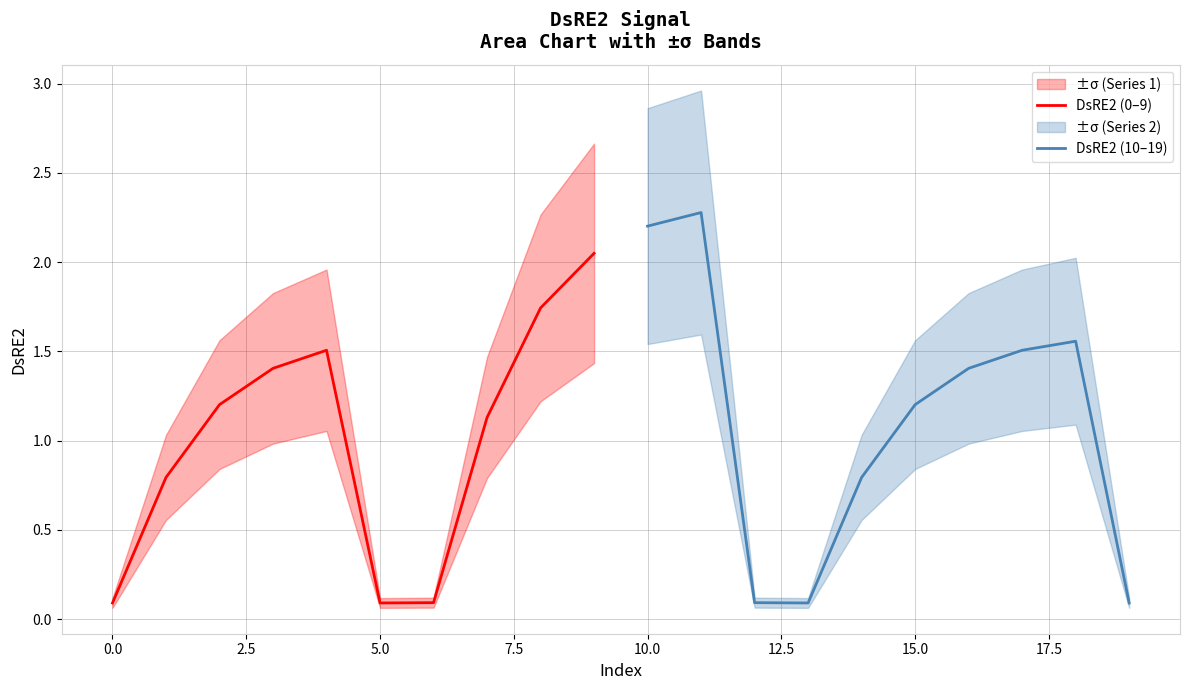

True or false: DsRE2 (0–9) has a value of 0.1 at 0.0.

True